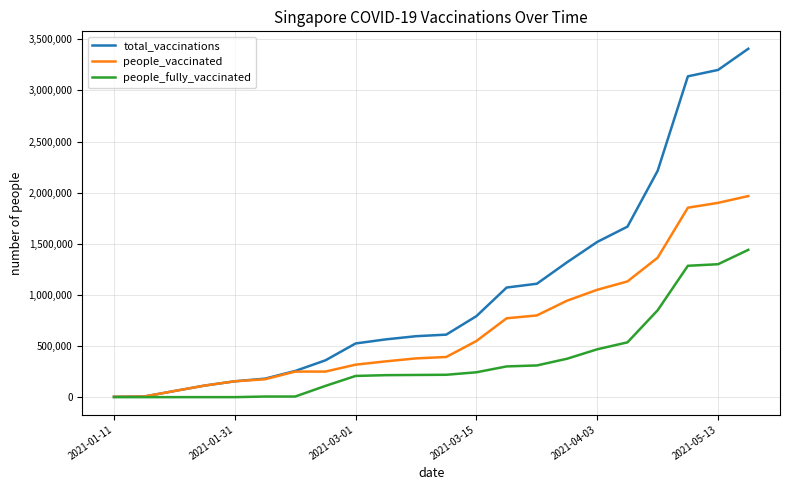

What is the maximum value shown in the chart?

3407068